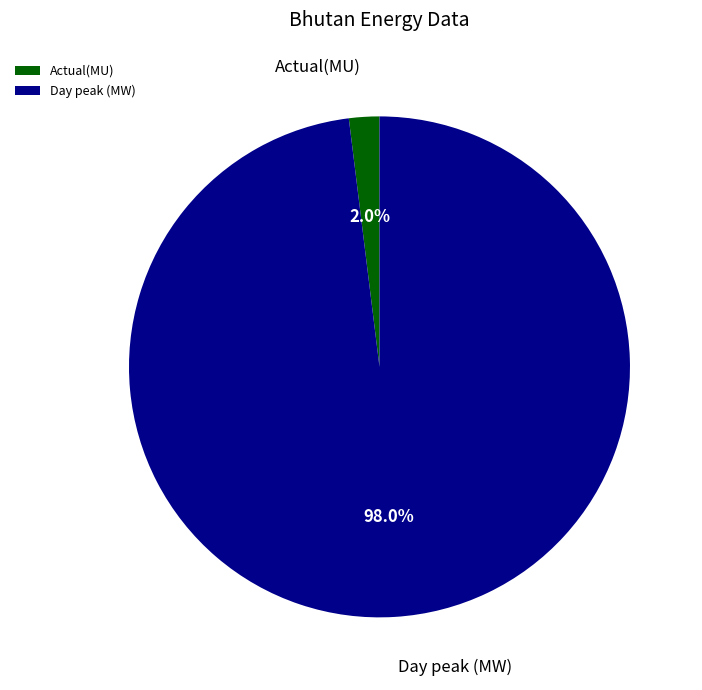

To the nearest percent, what percentage of the pie is Day peak (MW)?

98%